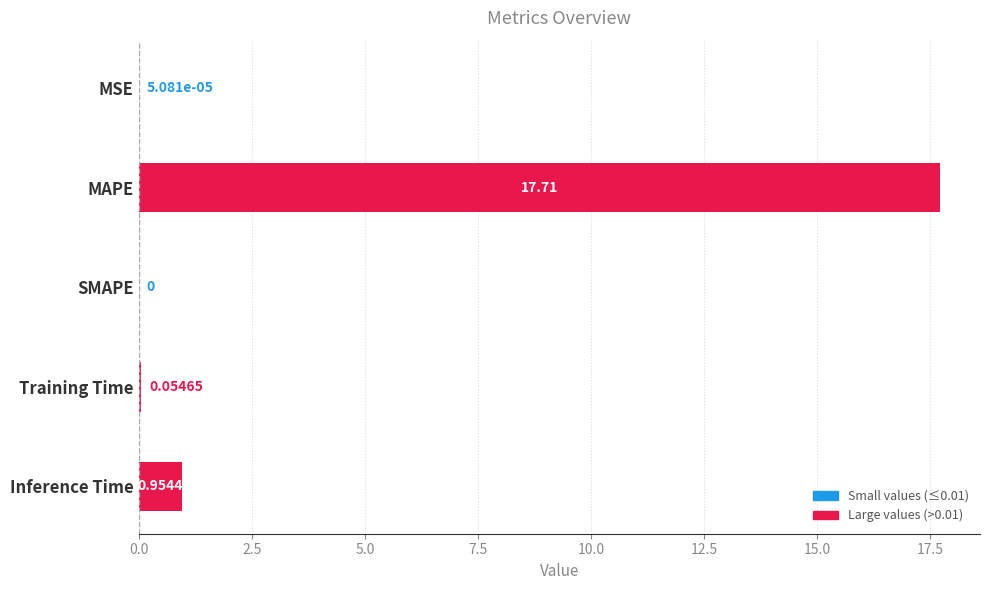

What is the maximum value shown in the chart?

17.7